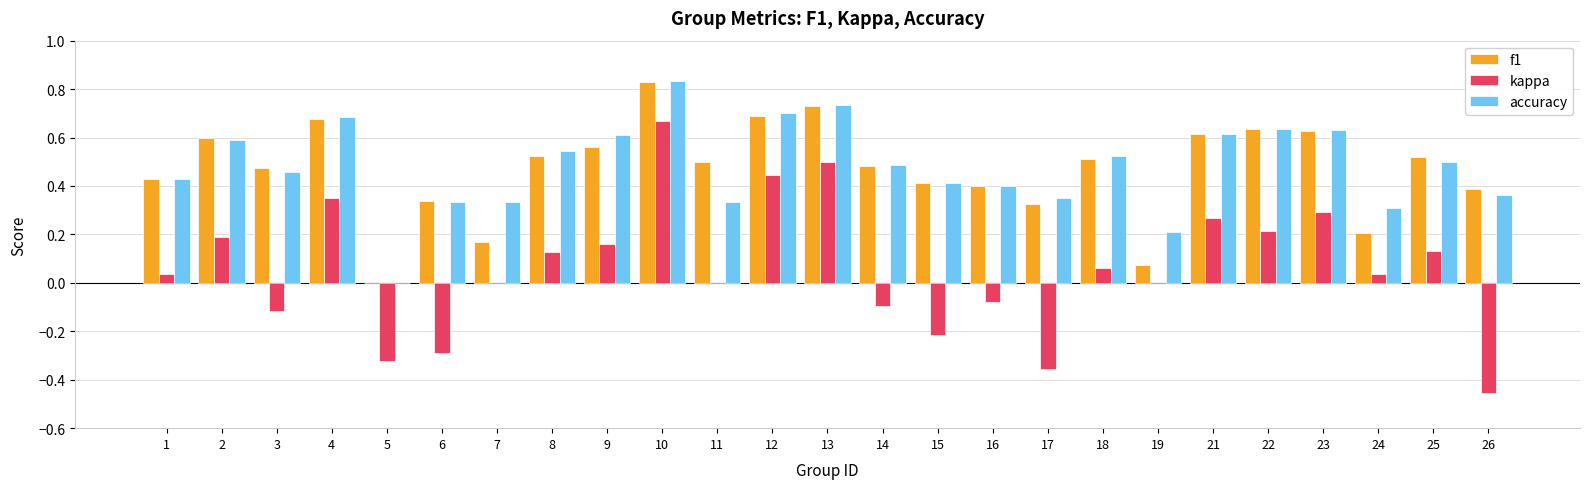

Is the value of f1 at 16 greater than the value of accuracy at 12?

No